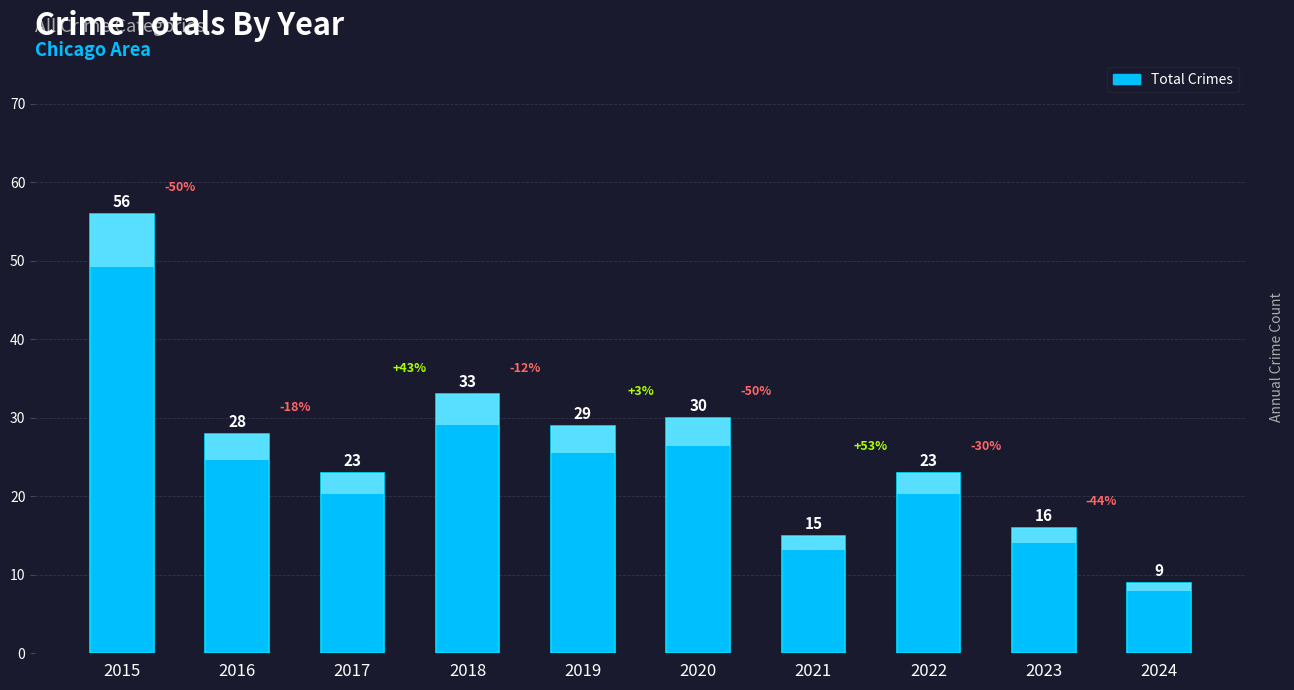

What is the value of the 6th bar from the left?

30